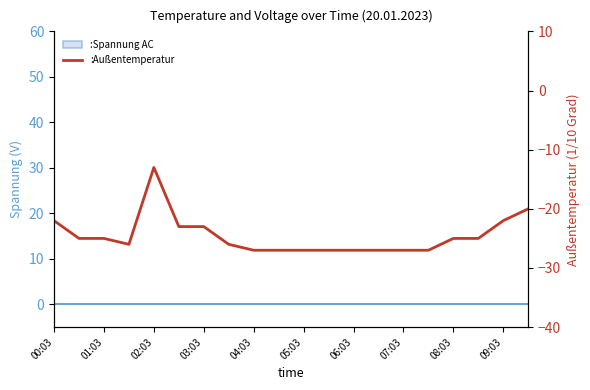

The chart shows a value of -9 at 05:03. True or false?

False